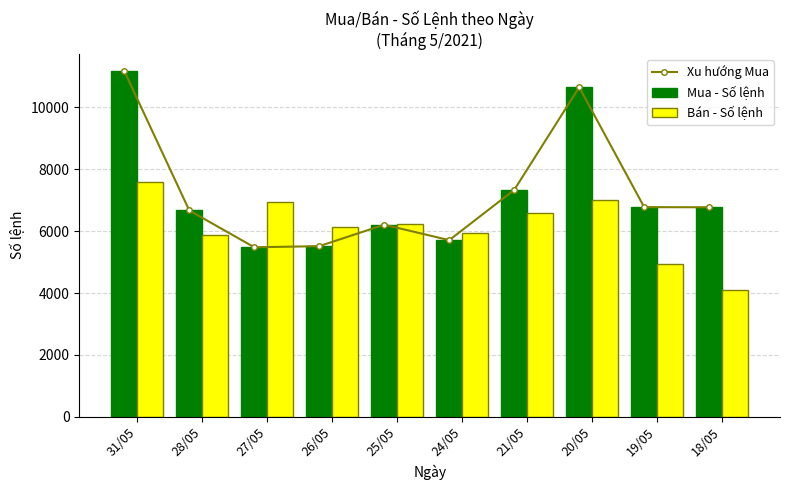

The value of Mua - Số lệnh at 24/05 is 5710. True or false?

True